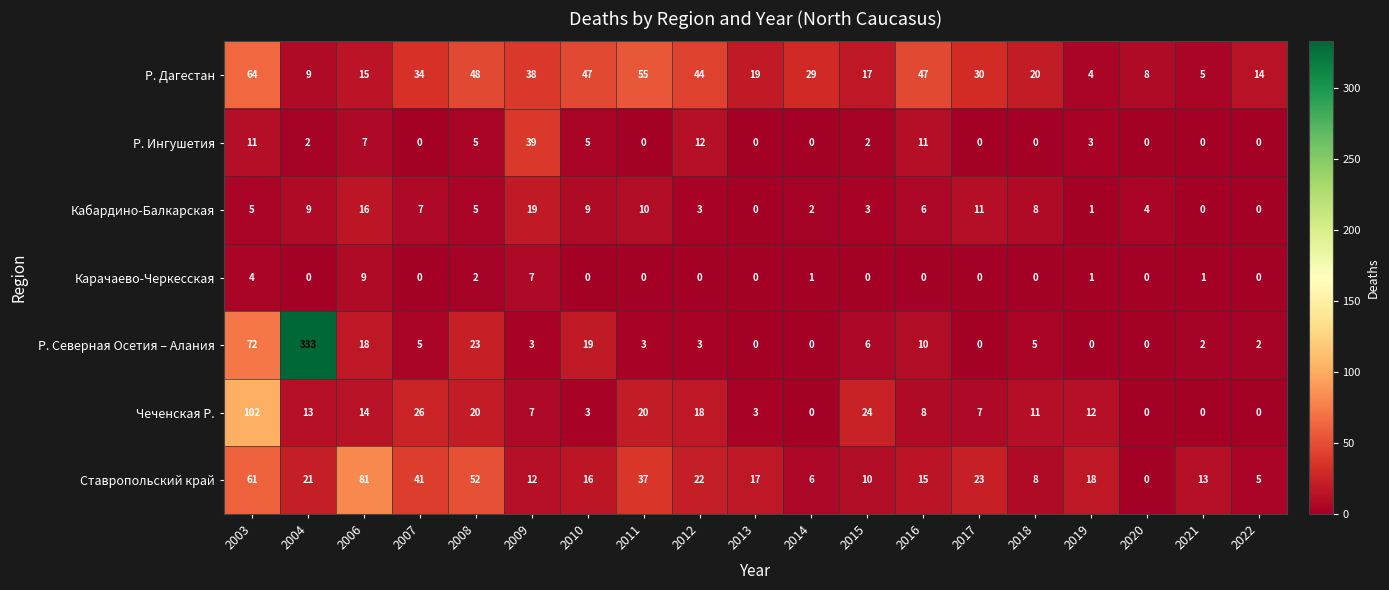

What is the total value across all series at 2009?

125